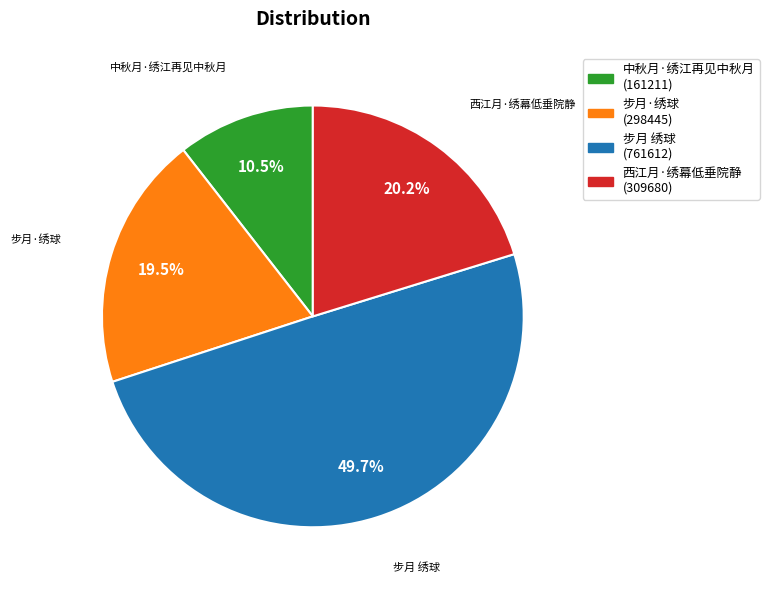

Which has a higher value, 步月·绣球 or 中秋月·绣江再见中秋月?

步月·绣球